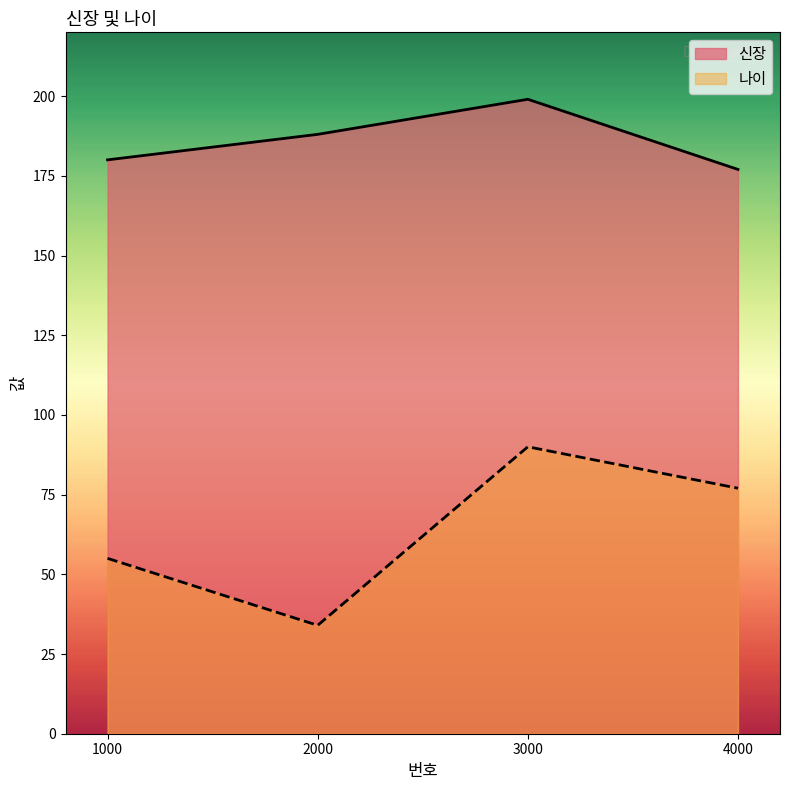

What is the difference between the maximum and minimum values in the 나이 series?

56